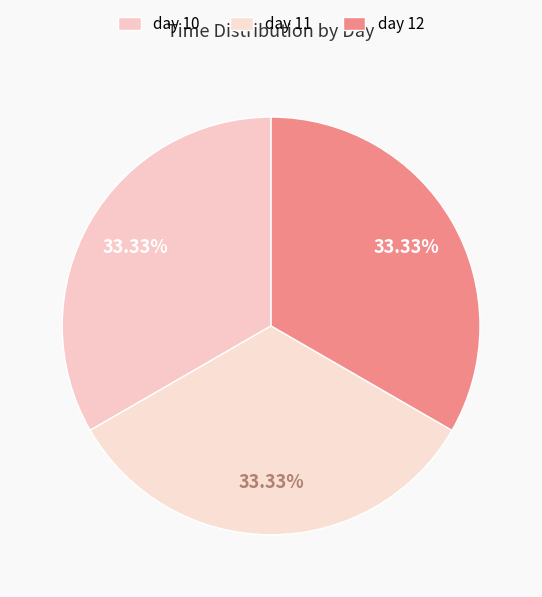

To the nearest percent, what is the combined percentage of day 10 and day 12?

67%